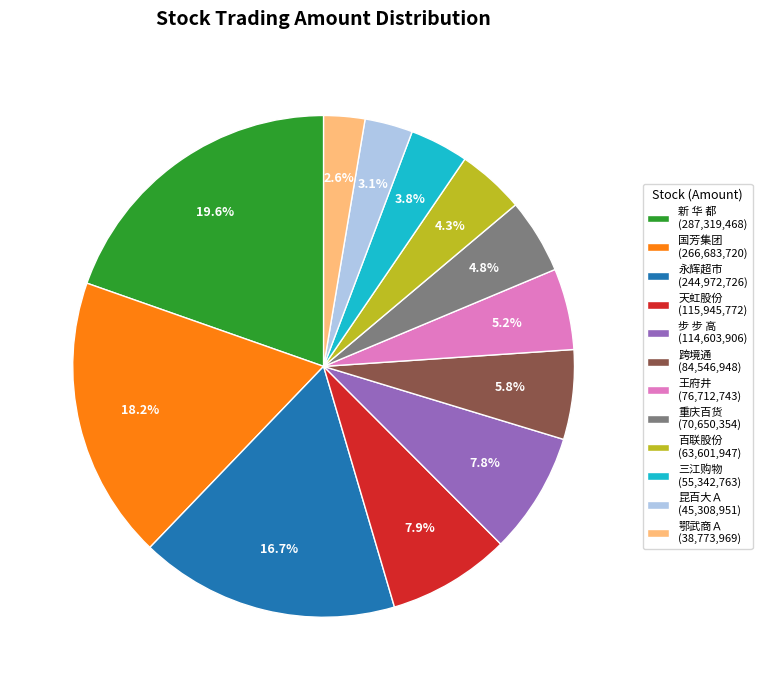

Between 重庆百货 (70,650,354) and 国芳集团 (266,683,720), which is larger?

国芳集团 (266,683,720)